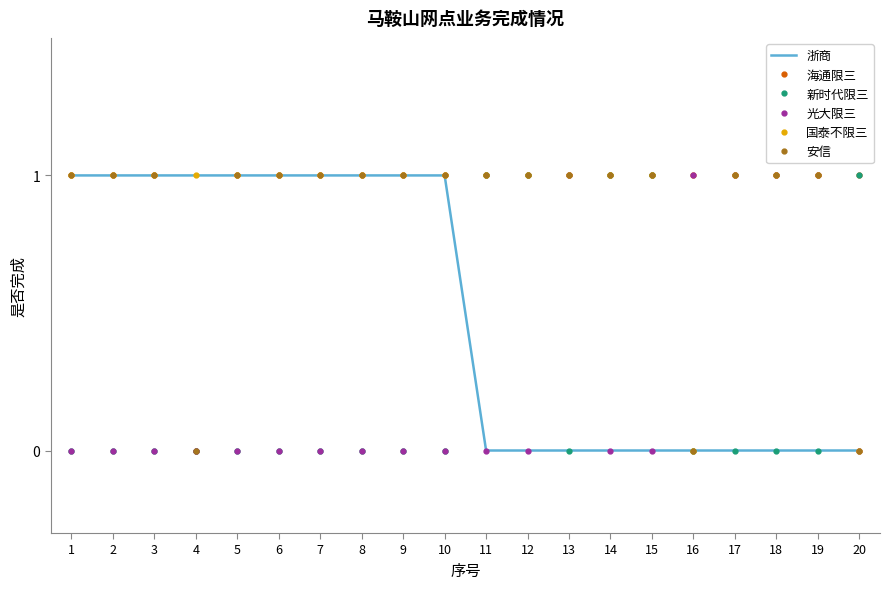

What is the total value across all series at 13?

4